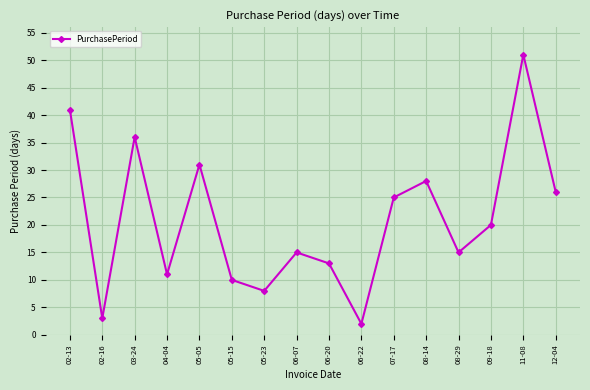

Reading left to right, extract all data points from this chart.

02-13=41	02-16=3	03-24=36	04-04=11	05-05=31	05-15=10	05-23=8	06-07=15	06-20=13	06-22=2	07-17=25	08-14=28	08-29=15	09-18=20	11-08=51	12-04=26